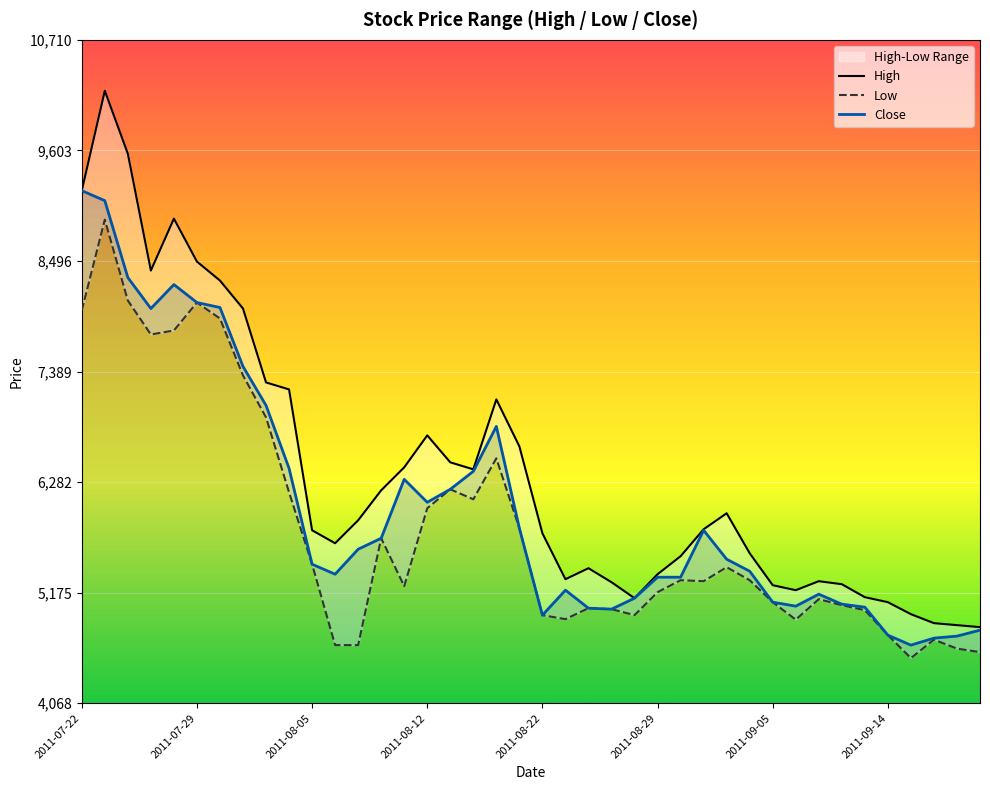

Which series has the largest total across all categories?

High